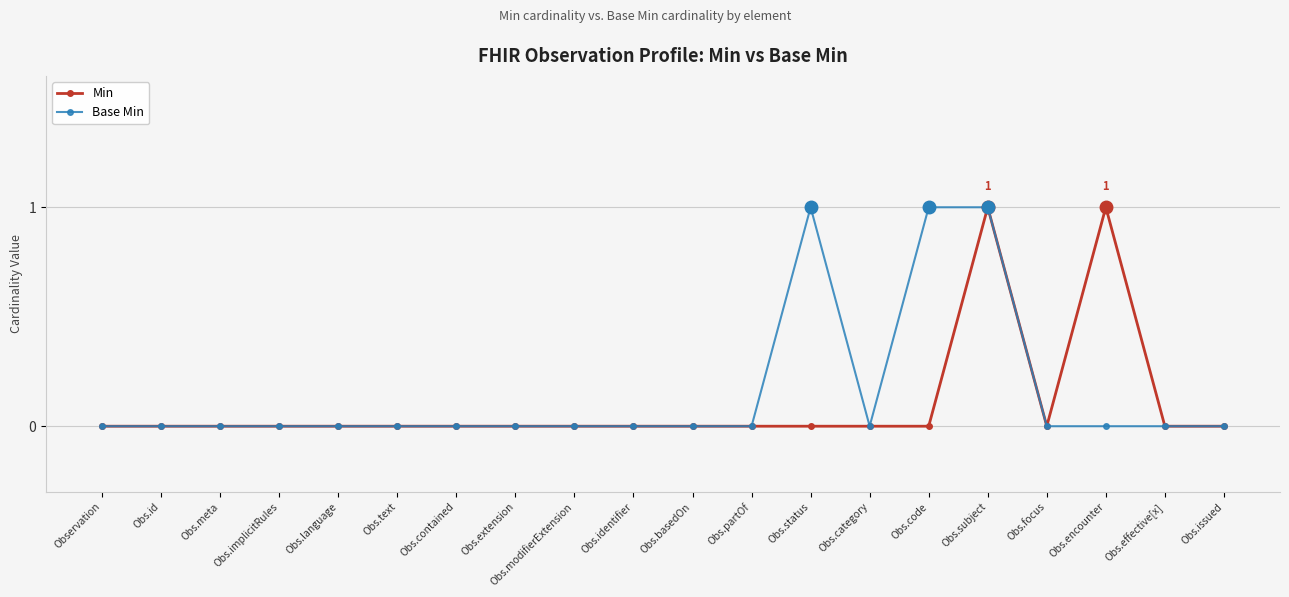

What position from the right is Obs.category?

7